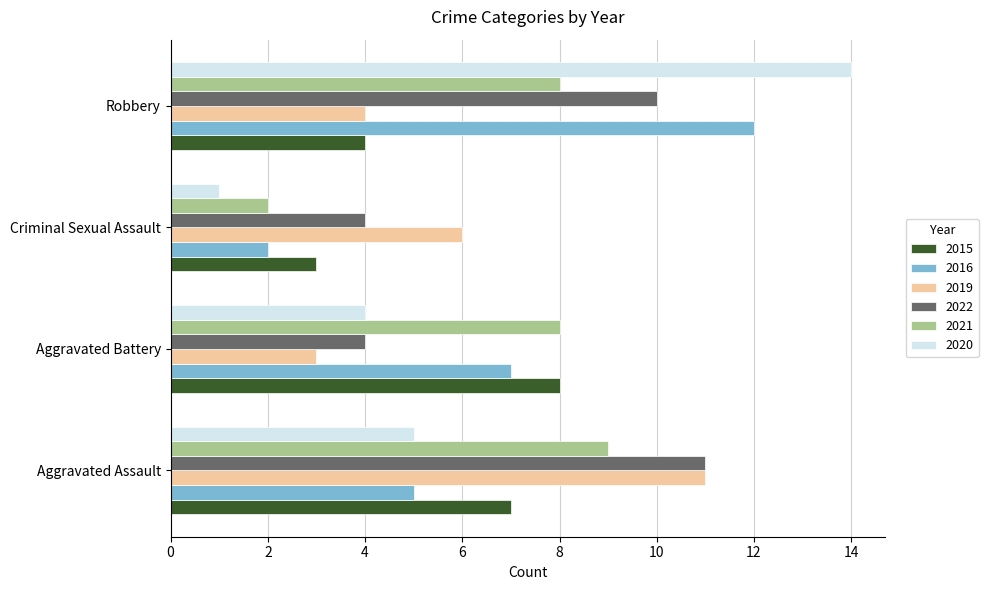

The 2015 series shows 7 at Aggravated Assault. True or false?

True